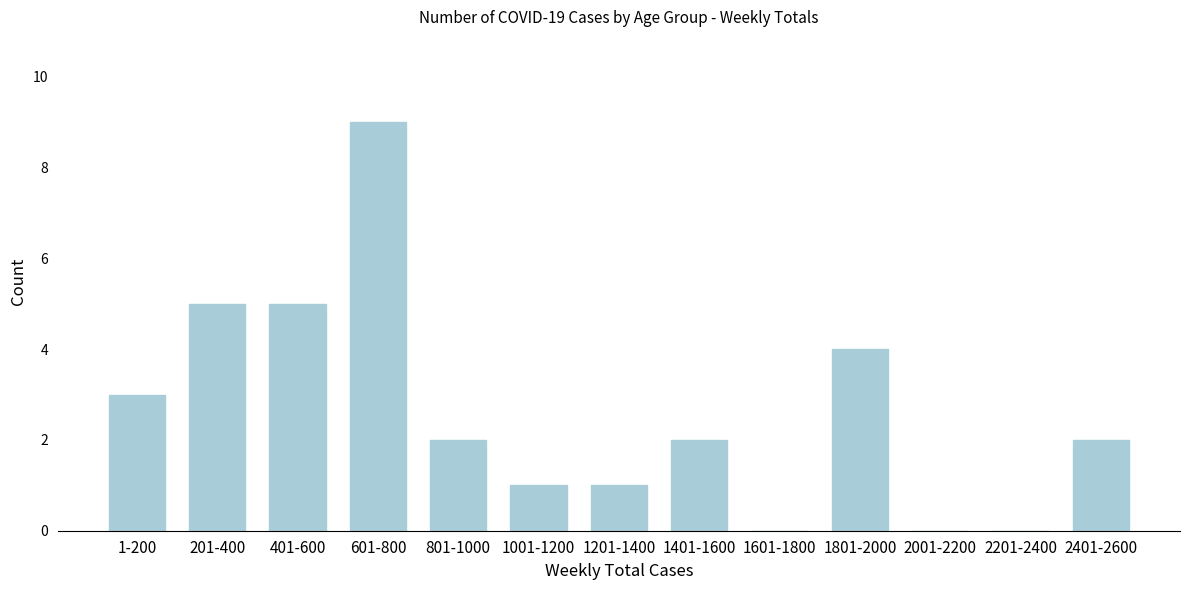

Reading left to right, what are all the values shown in this chart?

1-200=3	201-400=5	401-600=5	601-800=9	801-1000=2	1001-1200=1	1201-1400=1	1401-1600=2	1601-1800=0	1801-2000=4	2001-2200=0	2201-2400=0	2401-2600=2